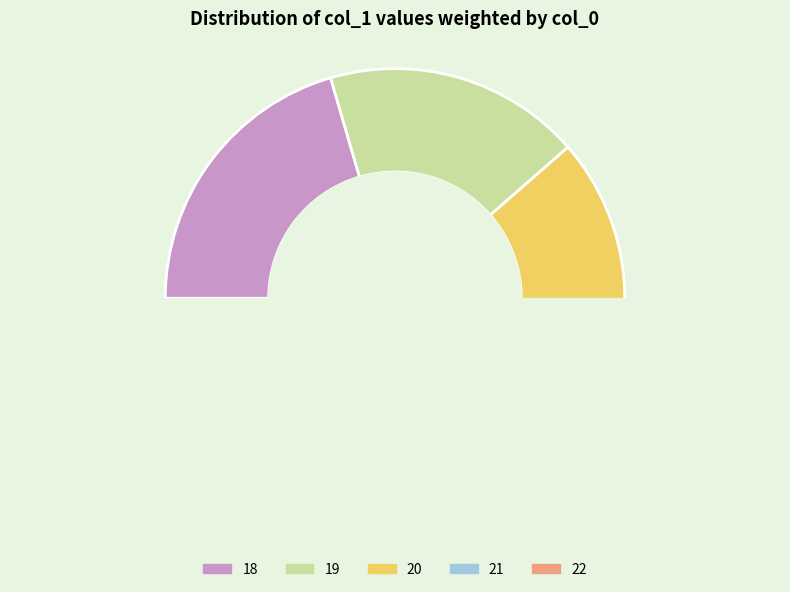

Count the number of slices in the pie.

5